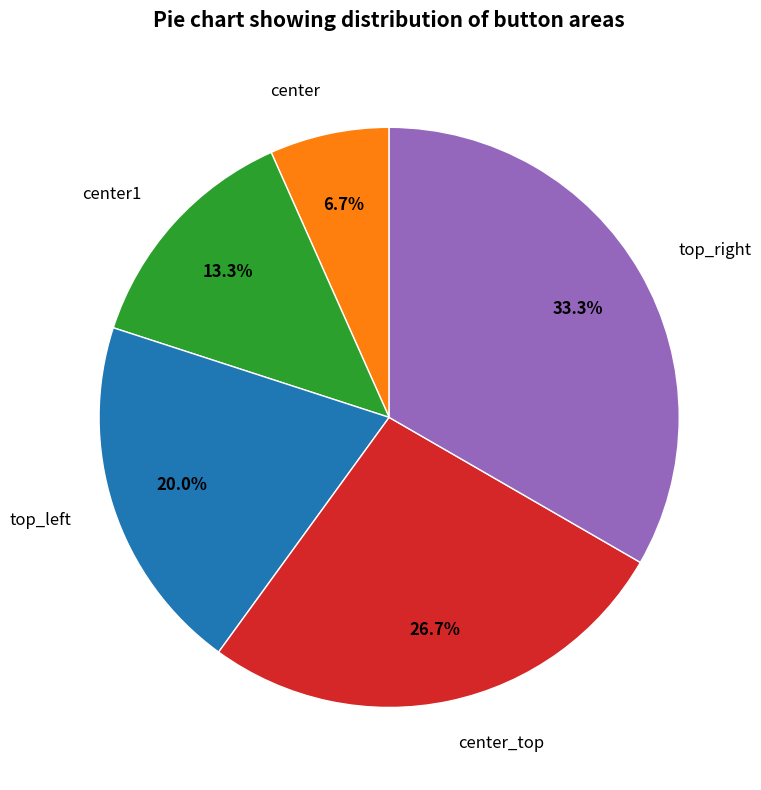

To the nearest percent, what is the difference between the largest and smallest slice percentages?

27%